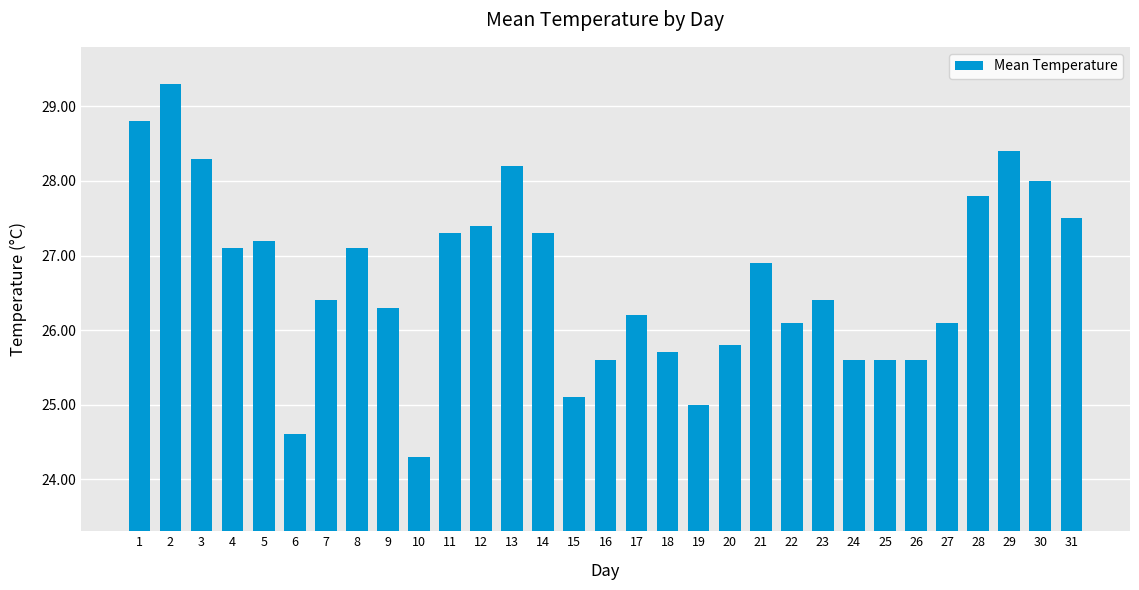

What is the sum of all values?

827.0